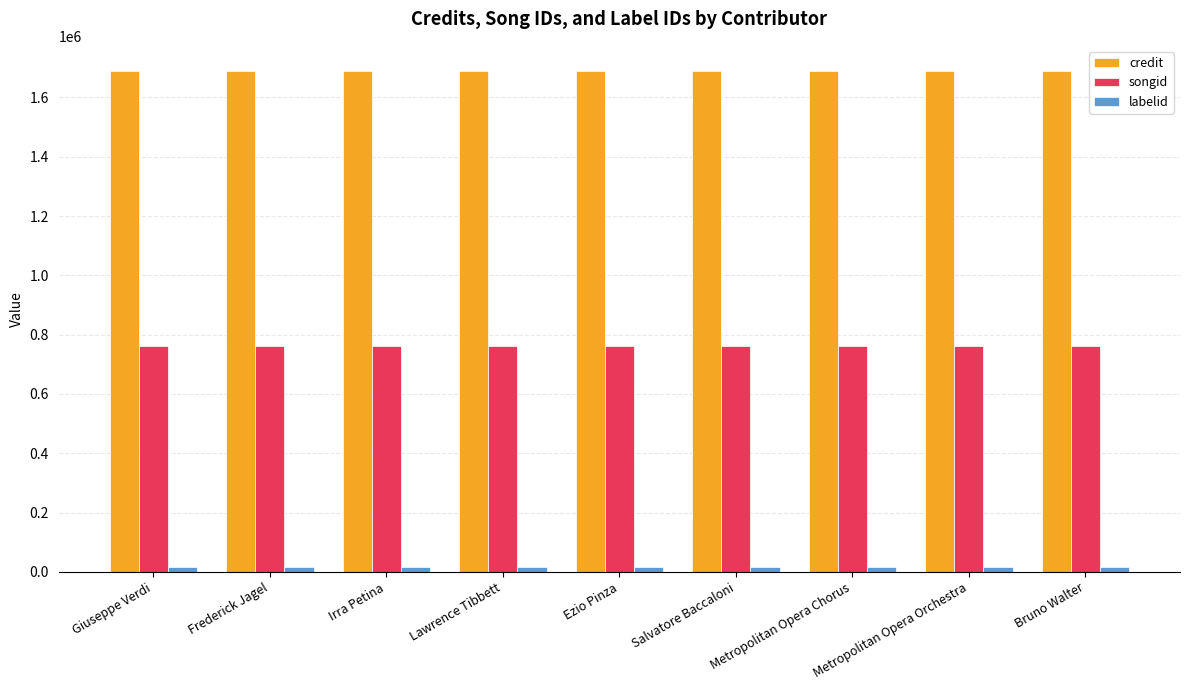

What is the label of the 8th bar from the right?

Frederick Jagel